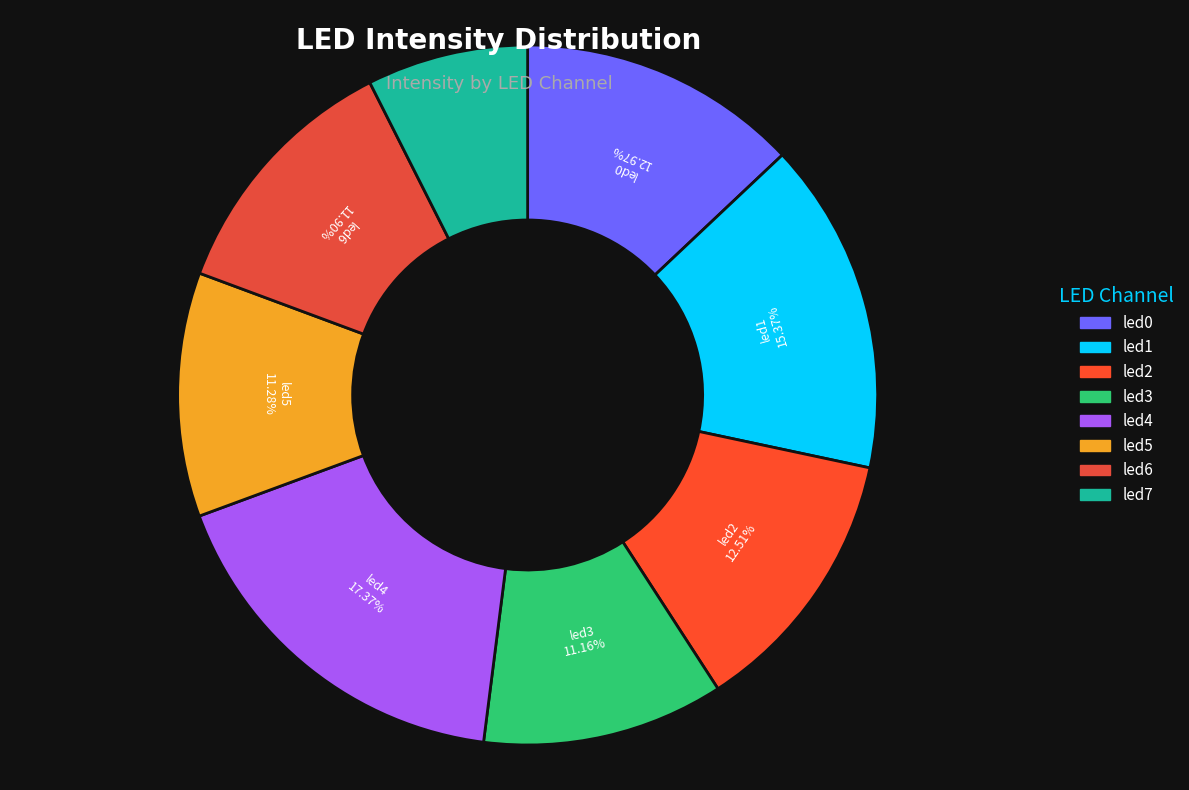

The led5 slice represents 11% of the pie. True or false?

True